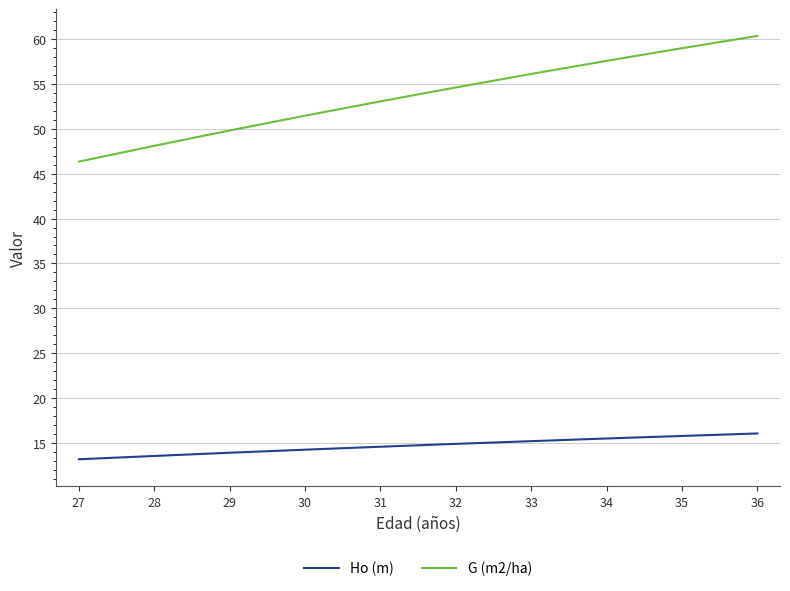

What is the difference between the Ho (m) values at 32 and 34?

0.6